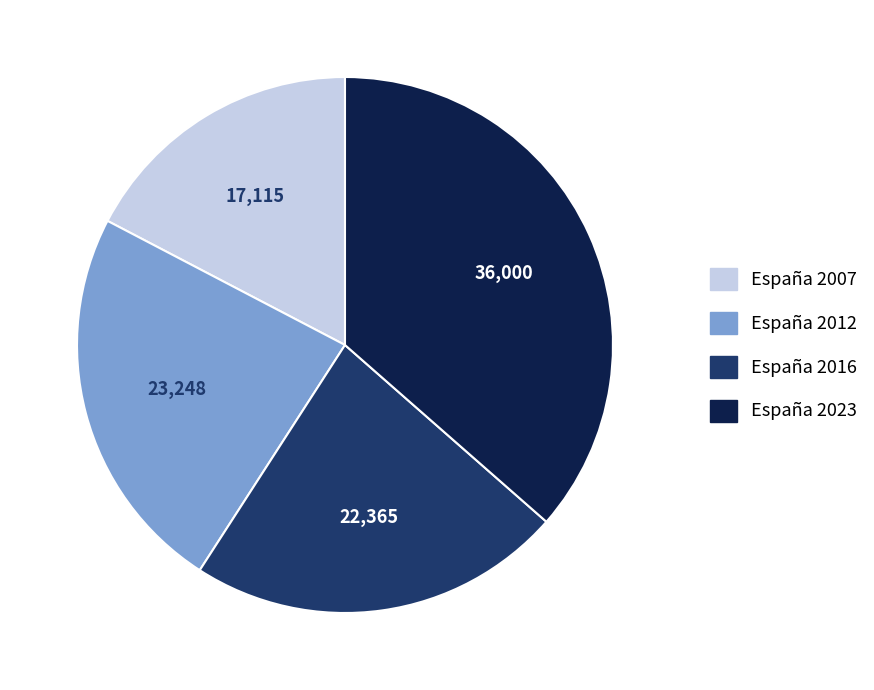

Which category has the smallest portion of the pie?

España 2007